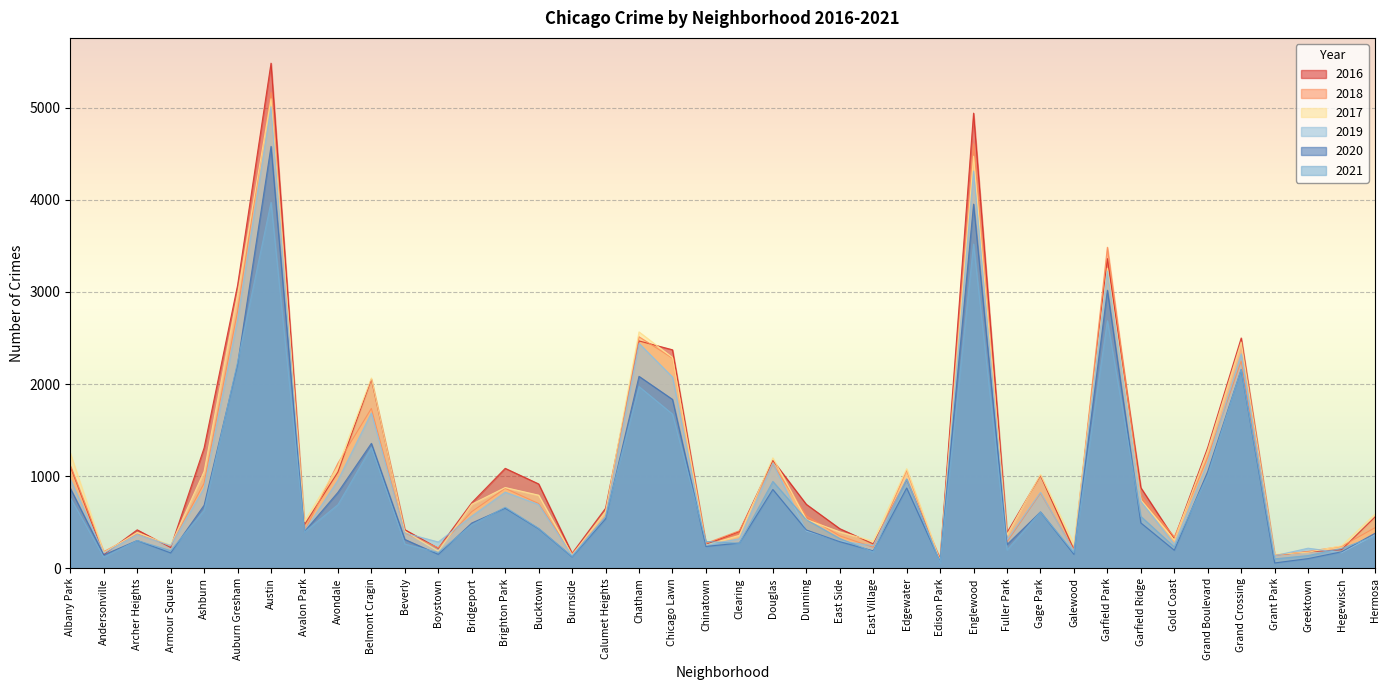

True or false: 2016 and 2020 cross at least once.

False